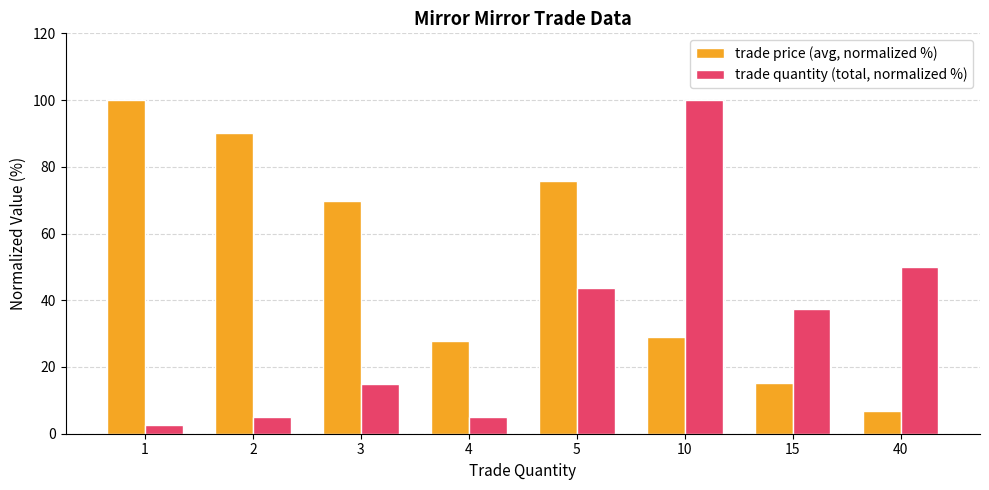

Reading left to right, list all the values displayed in this chart.

trade price (avg, normalized %): 100.0	90.2	69.8	27.7	75.7	29.1	15.1	6.9
trade quantity (total, normalized %): 2.5	5.0	15.0	5.0	43.8	100.0	37.5	50.0